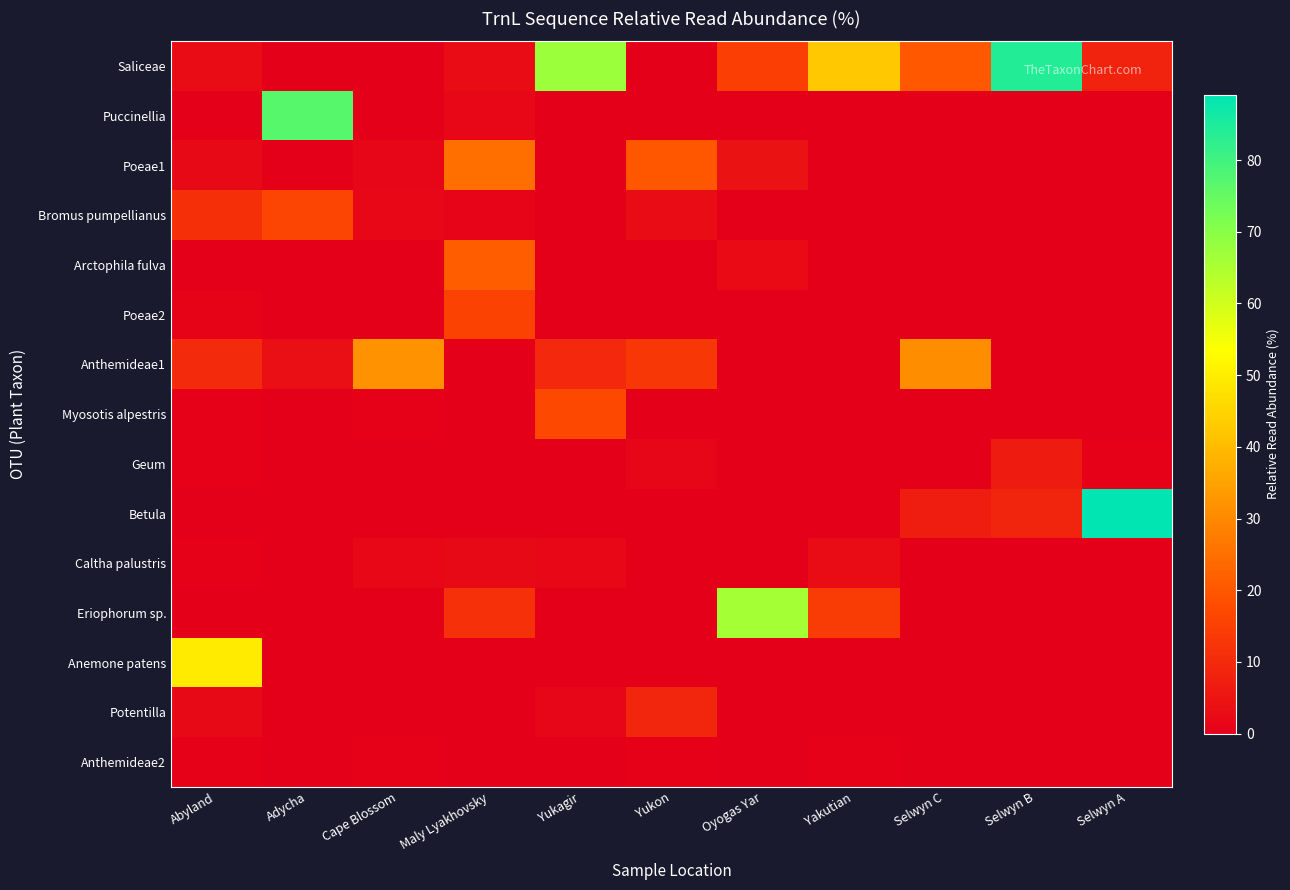

How many distinct data groups are displayed?

15